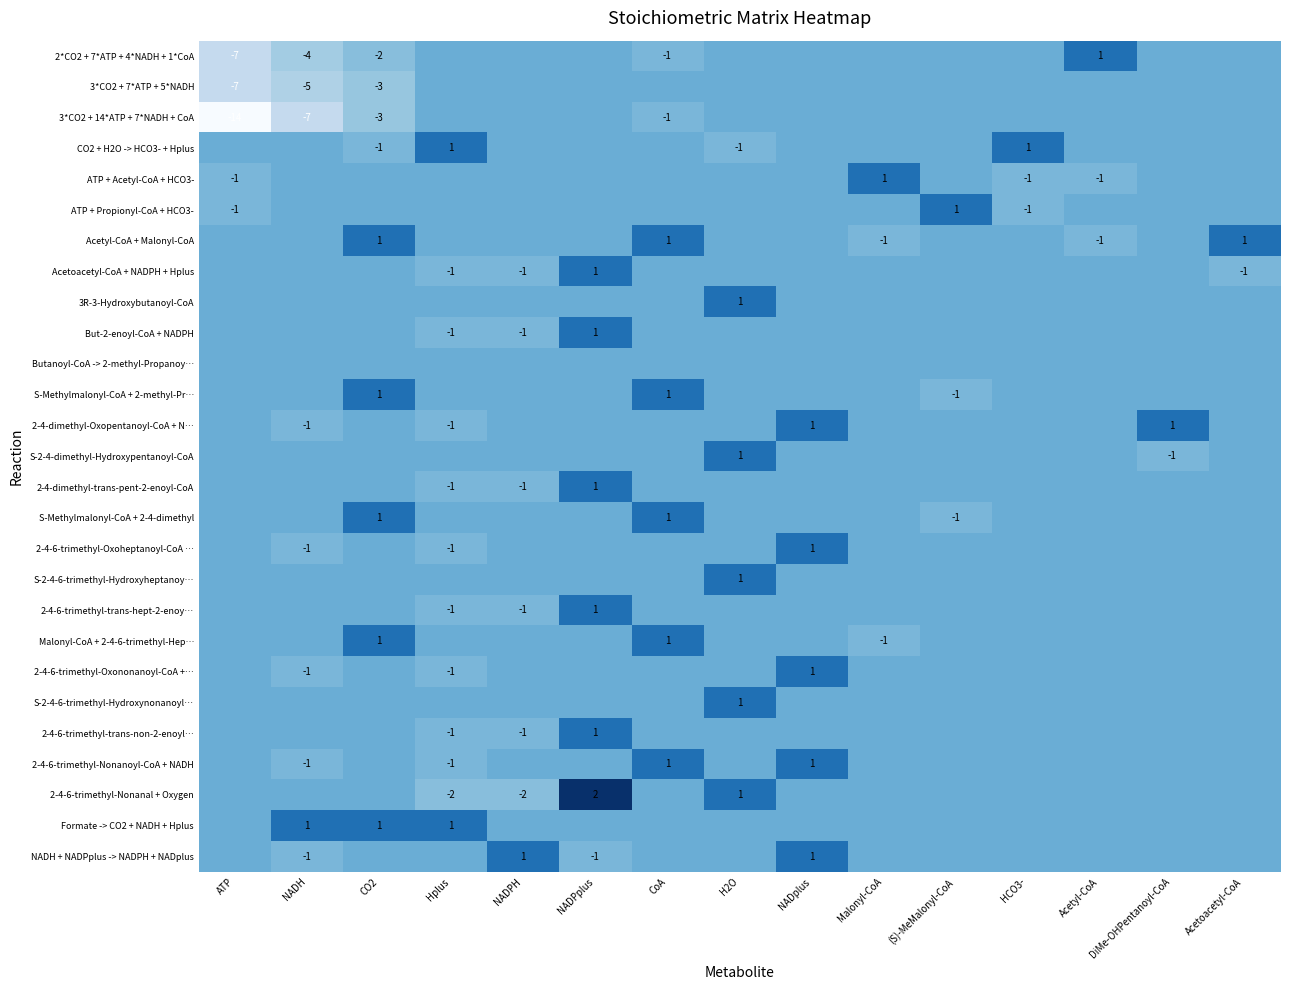

Between NADH and NADPH, which series saw the biggest shift?

3*CO2 + 14*ATP + 7*NADH + CoA